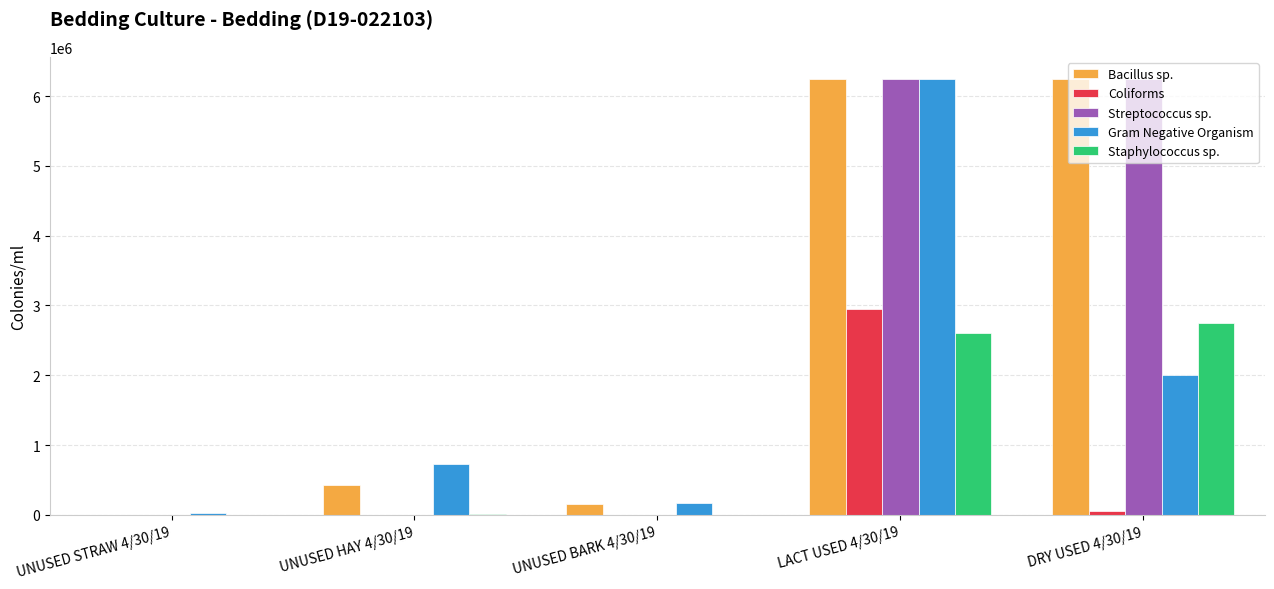

What are all the series names shown in the legend?

Bacillus sp., Coliforms, Streptococcus sp., Gram Negative Organism, Staphylococcus sp.